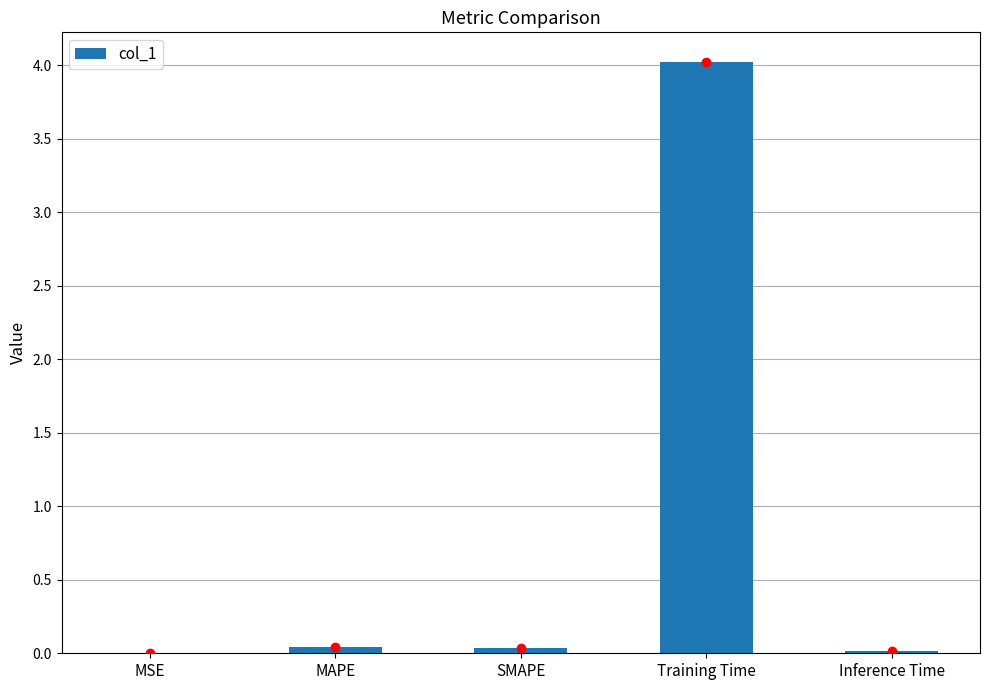

The chart shows a value of 0.0 at MAPE. True or false?

True